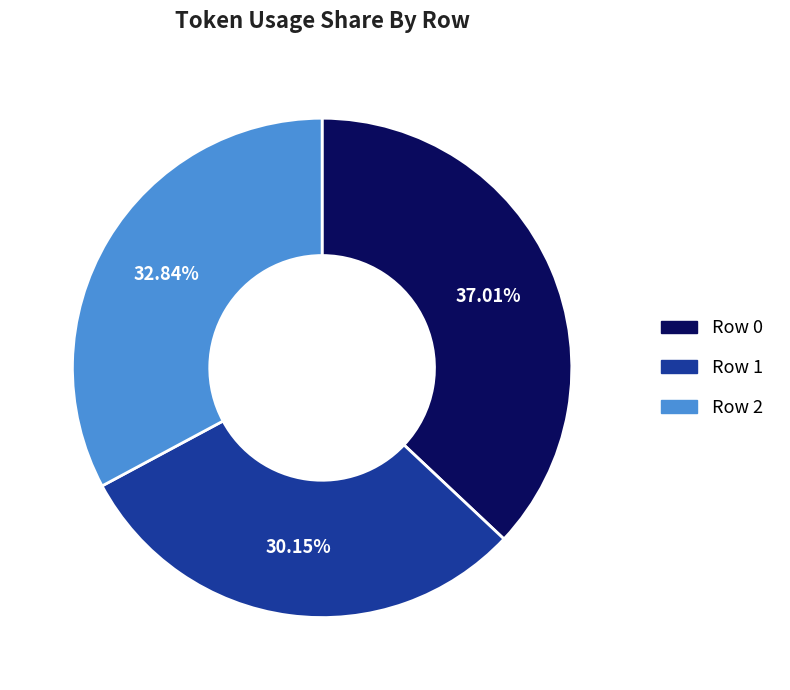

Does Row 2 account for over 50% of the chart?

No